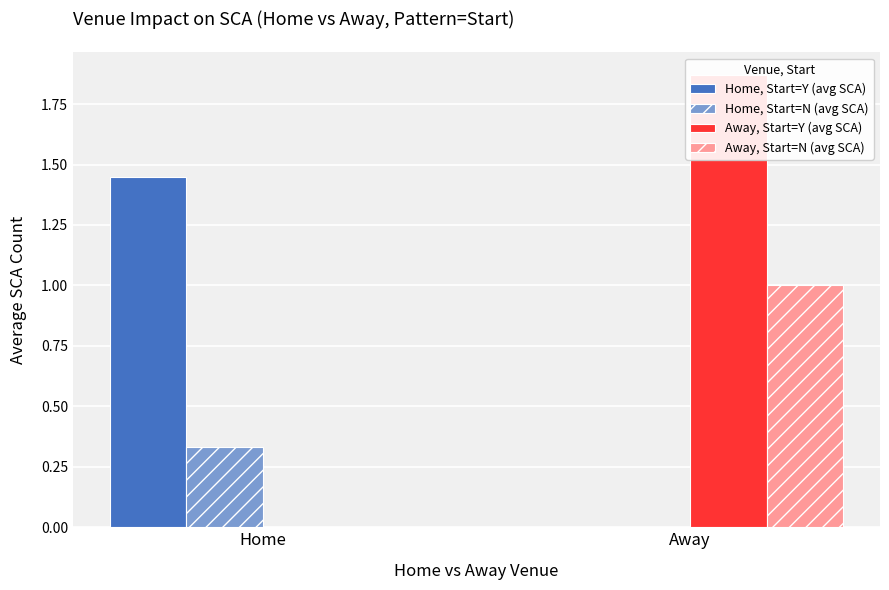

How many values in Home, Start=N (avg SCA) are above zero?

1